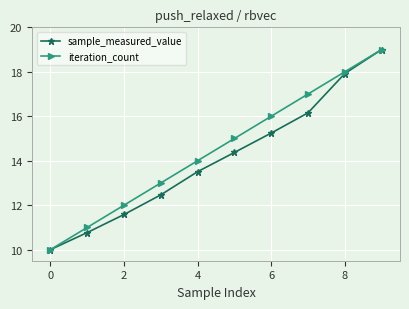

True or false: sample_measured_value has more than 0 points higher than both neighbors.

False